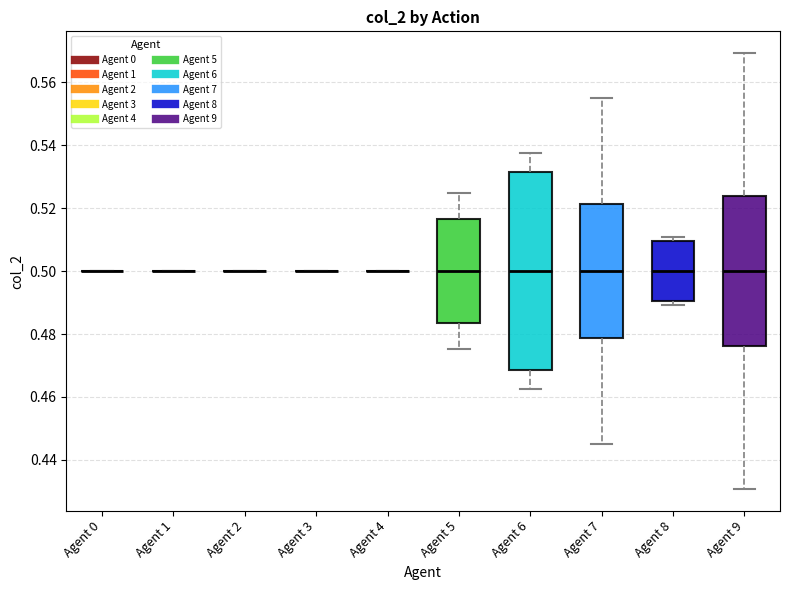

Reading left to right, read every box against the y-axis: the position of its median line, the range the box covers, and the ends of its whiskers. The values are not printed on the chart, so give them approximately, as read against the axis.

Agent 0: box collapsed to a line at 0.500, whiskers 0.500 to 0.500
Agent 1: box collapsed to a line at 0.500, whiskers 0.500 to 0.500
Agent 2: box collapsed to a line at 0.500, whiskers 0.500 to 0.500
Agent 3: box collapsed to a line at 0.500, whiskers 0.500 to 0.500
Agent 4: box collapsed to a line at 0.500, whiskers 0.500 to 0.500
Agent 5: median 0.500, box 0.484 to 0.516, whiskers 0.476 to 0.524
Agent 6: median 0.500, box 0.468 to 0.532, whiskers 0.462 to 0.538
Agent 7: median 0.500, box 0.478 to 0.522, whiskers 0.446 to 0.554
Agent 8: median 0.500, box 0.490 to 0.510, whiskers 0.490 (just below the box's lower edge) to 0.510 (just above the box's upper edge)
Agent 9: median 0.500, box 0.476 to 0.524, whiskers 0.430 to 0.570